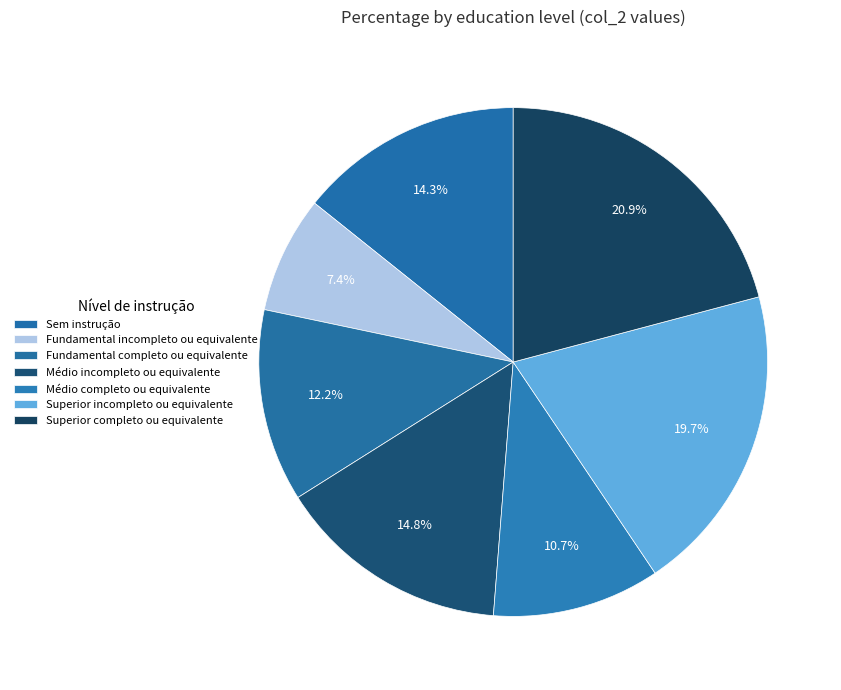

Which has a higher value, Fundamental incompleto ou equivalente or Superior incompleto ou equivalente?

Superior incompleto ou equivalente